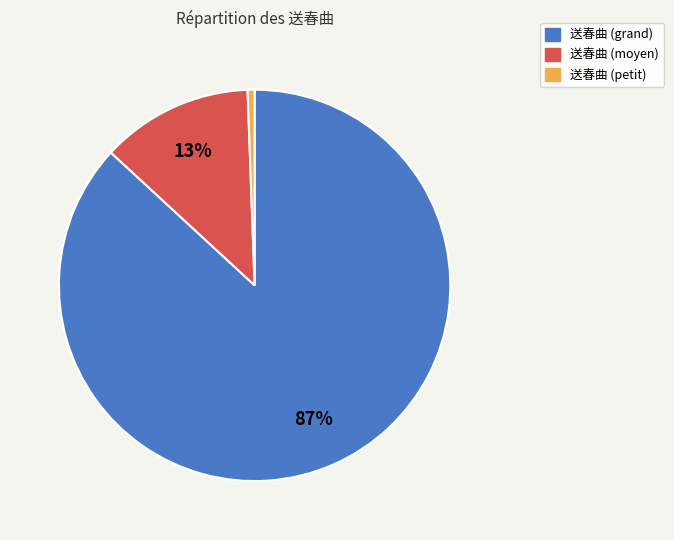

Is there a majority slice in this chart?

Yes